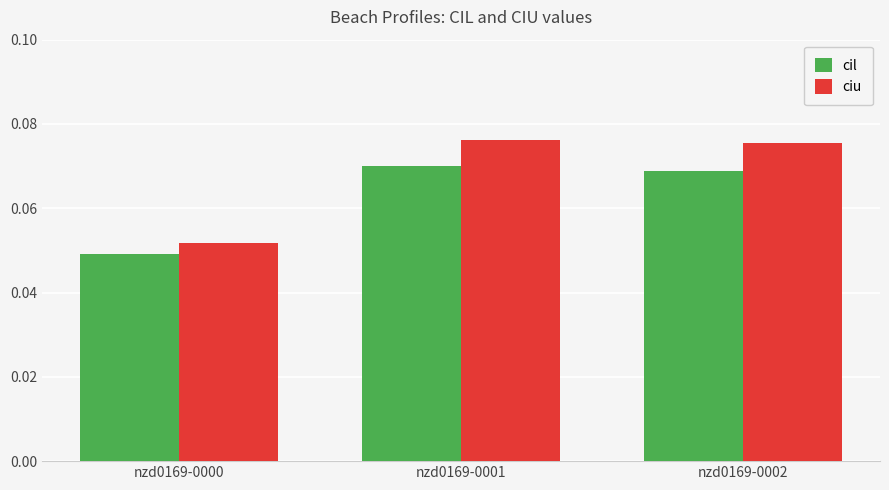

How many series are shown in this chart?

2